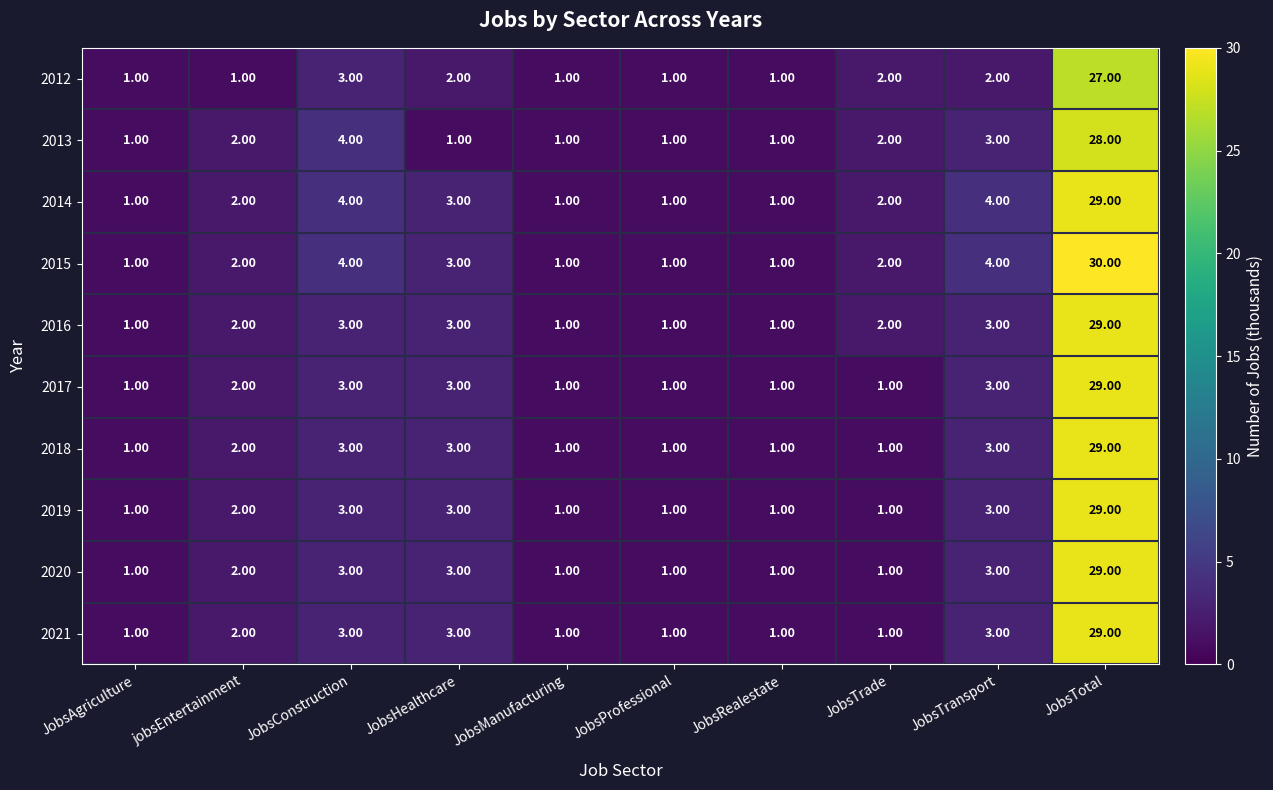

At which label does 2012 reach its peak?

JobsTotal